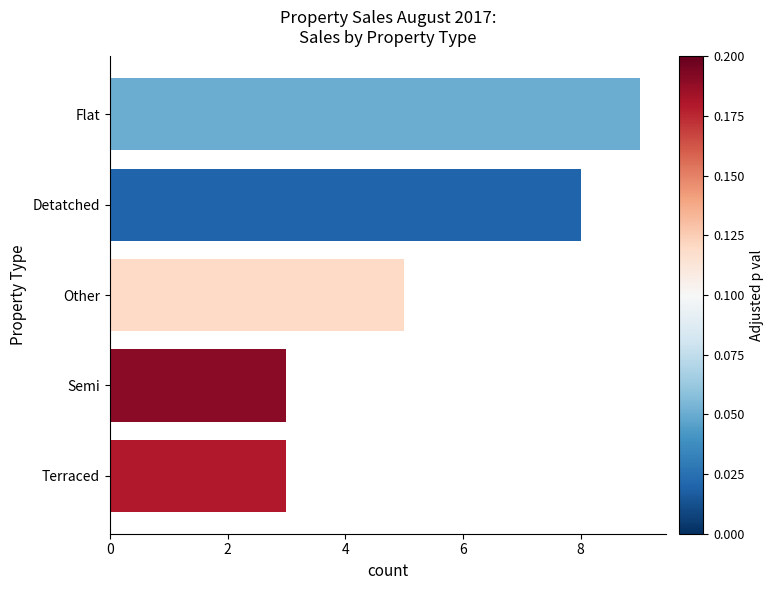

What is the approximate value at Semi?

3